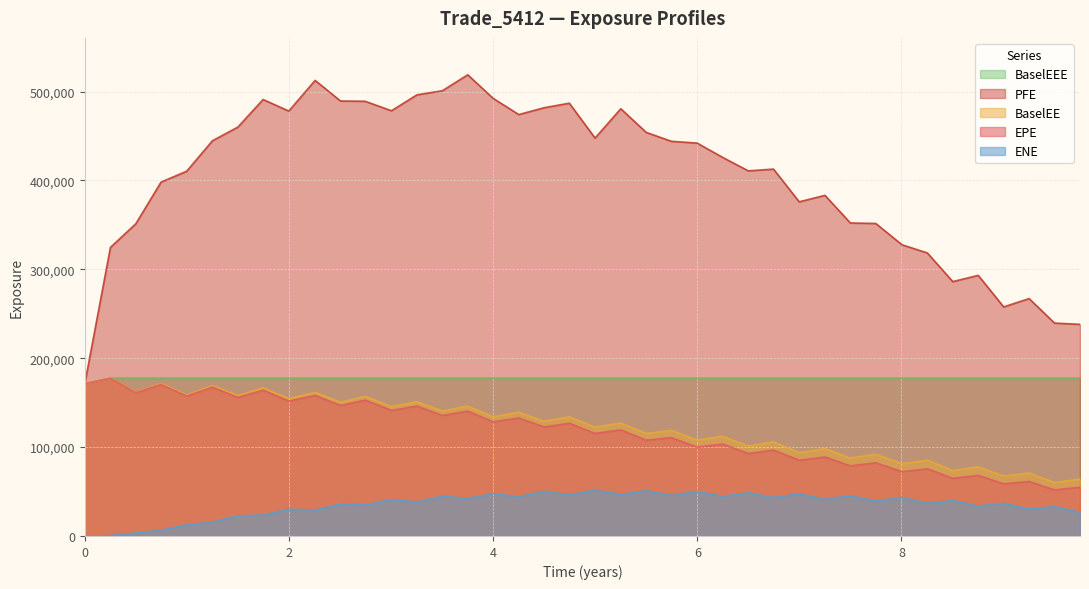

Which series has the widest spread of values?

PFE